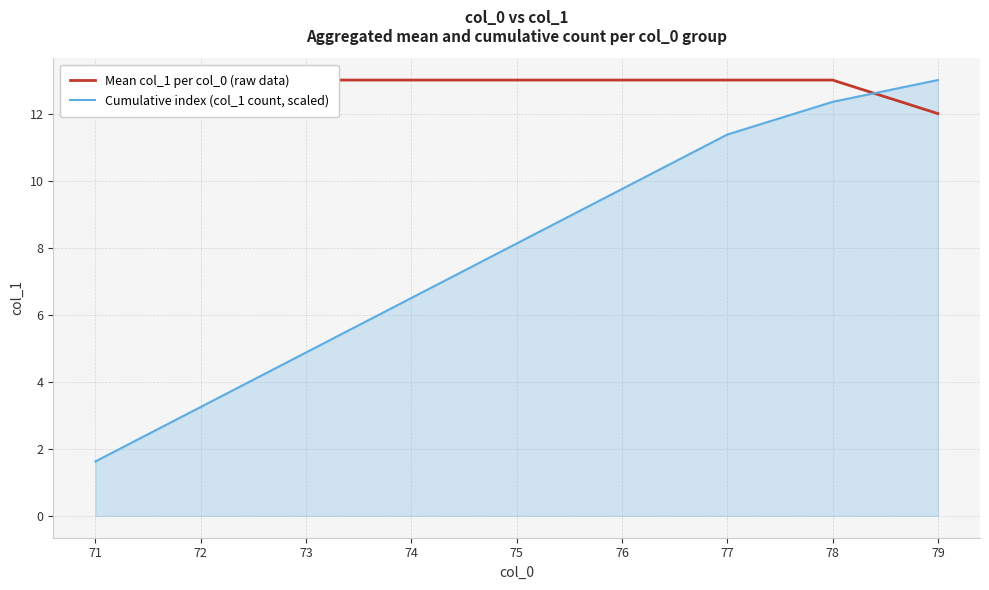

What is the lowest value of the Cumulative index (col_1 count, scaled) series?

1.6